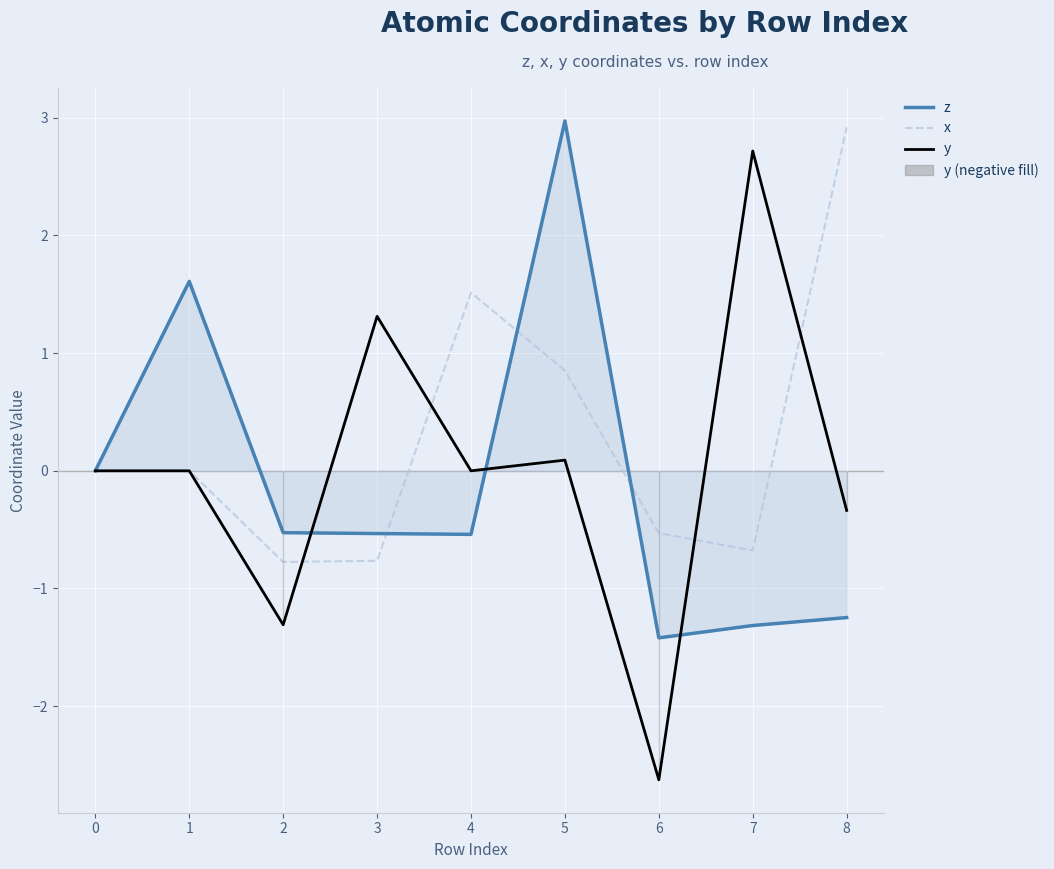

Where is x nearest to the value 1?

5